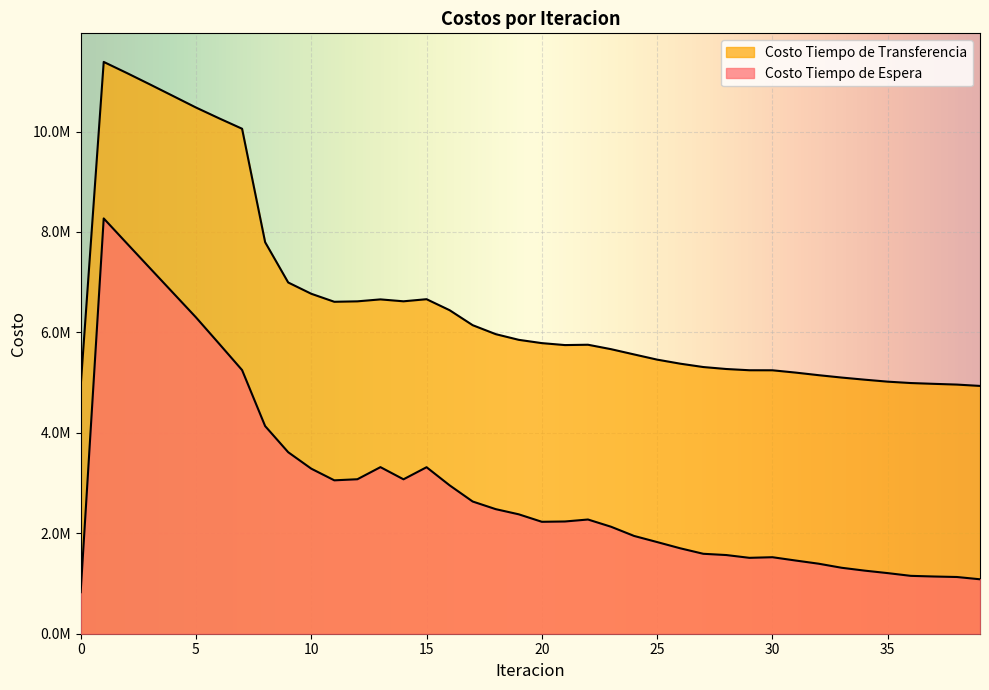

Does the chart display data point markers on the line(s)?

No